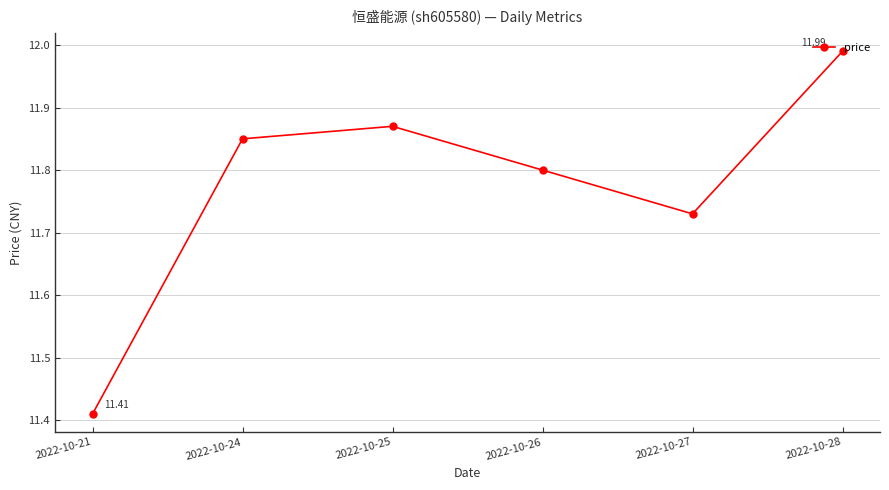

What is the sum of all values?

70.7